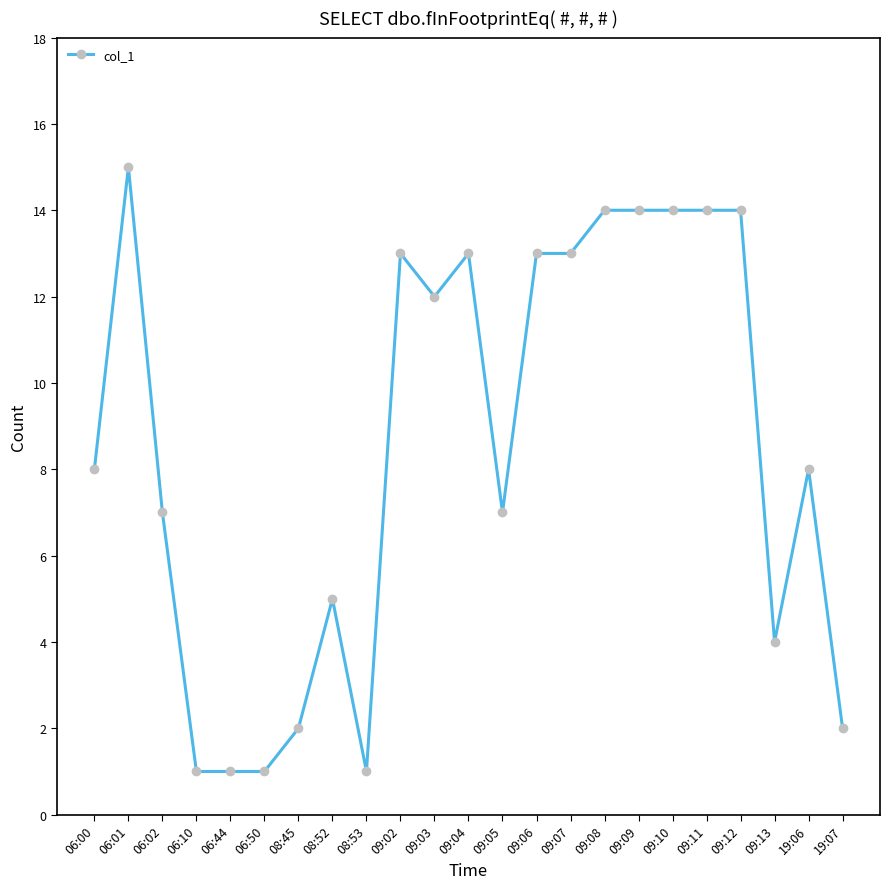

What is the maximum value shown in the chart?

15